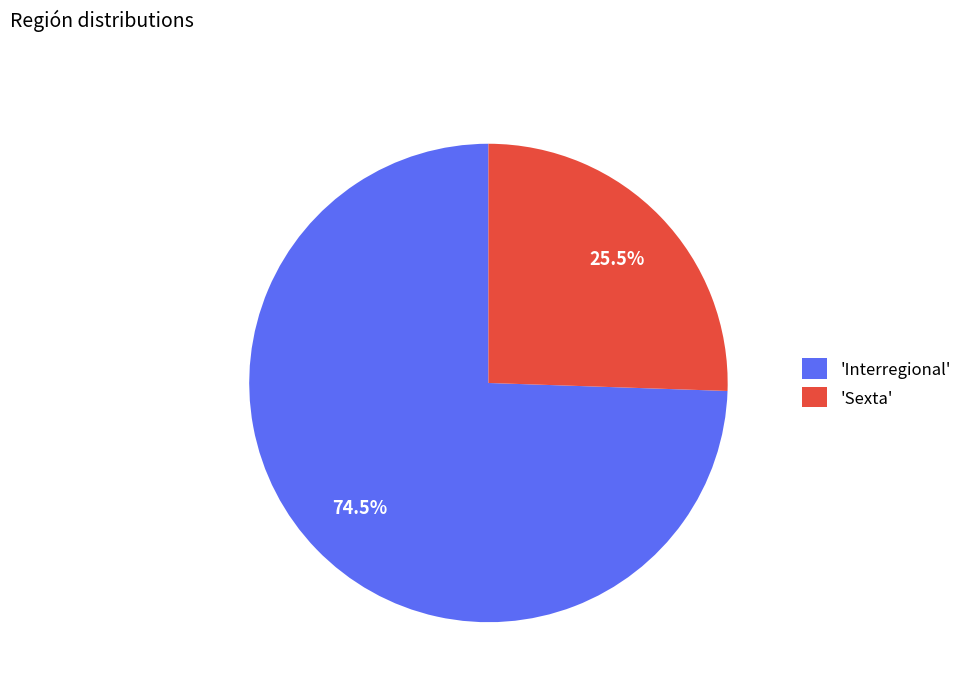

Which slice represents more than half of the pie?

'Interregional'